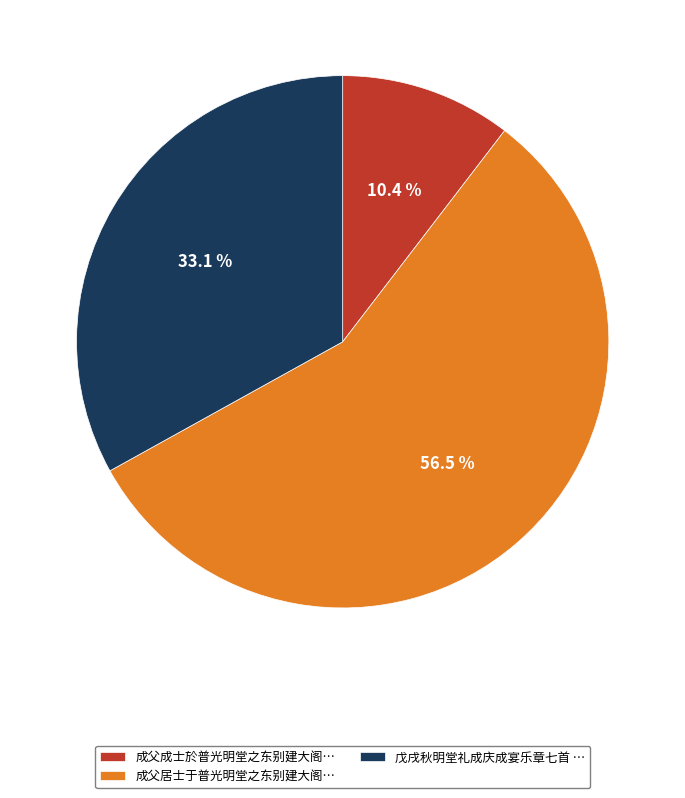

What is the total percentage of 成父成士於普光明堂之东别建大阁… and 成父居士于普光明堂之东别建大阁…?

66.9%